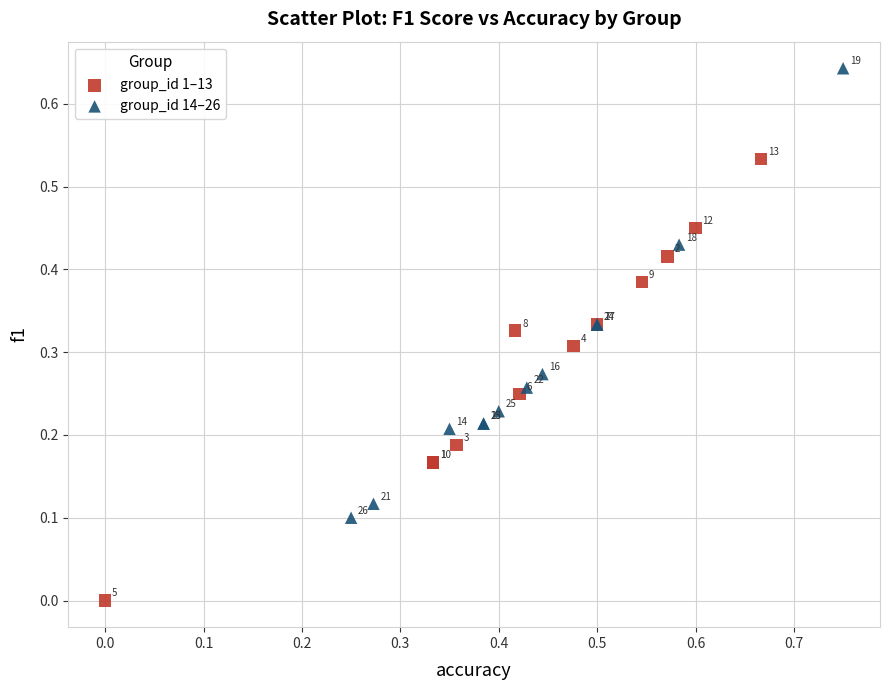

Which series contains the highest Y value?

group_id 14–26